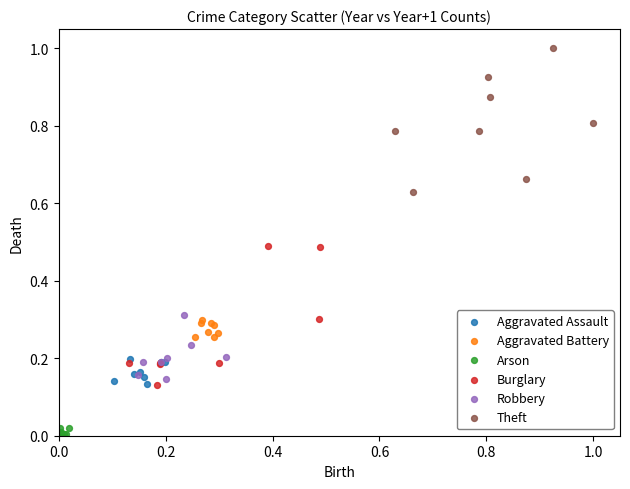

Which series contains the lowest Y value?

Arson